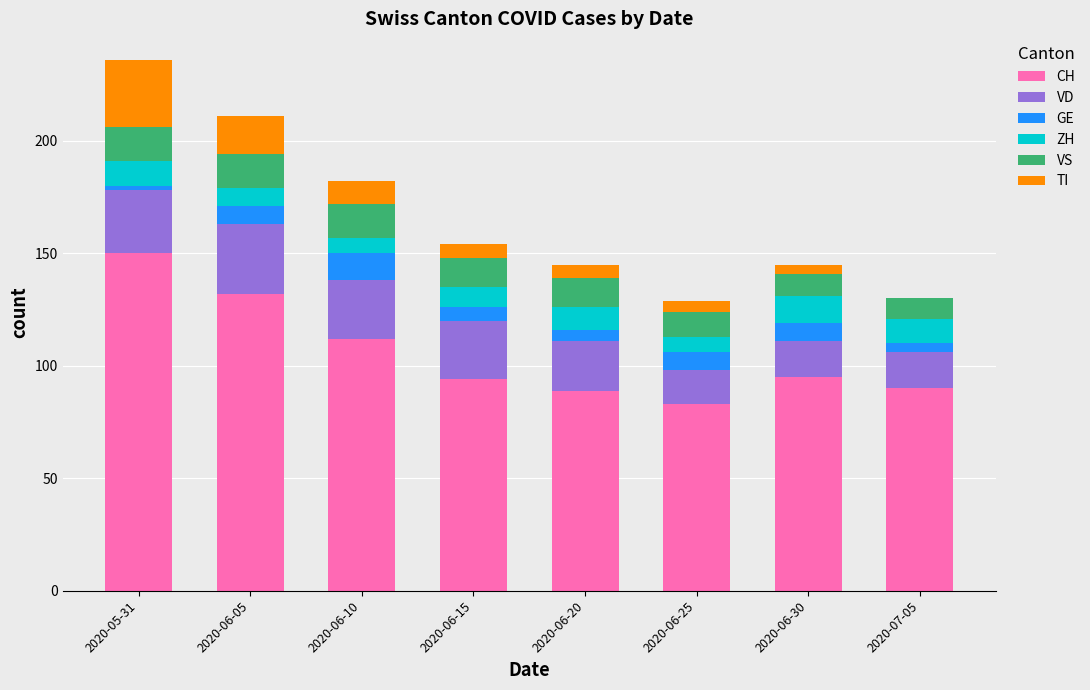

What is the sum of all CH values?

845